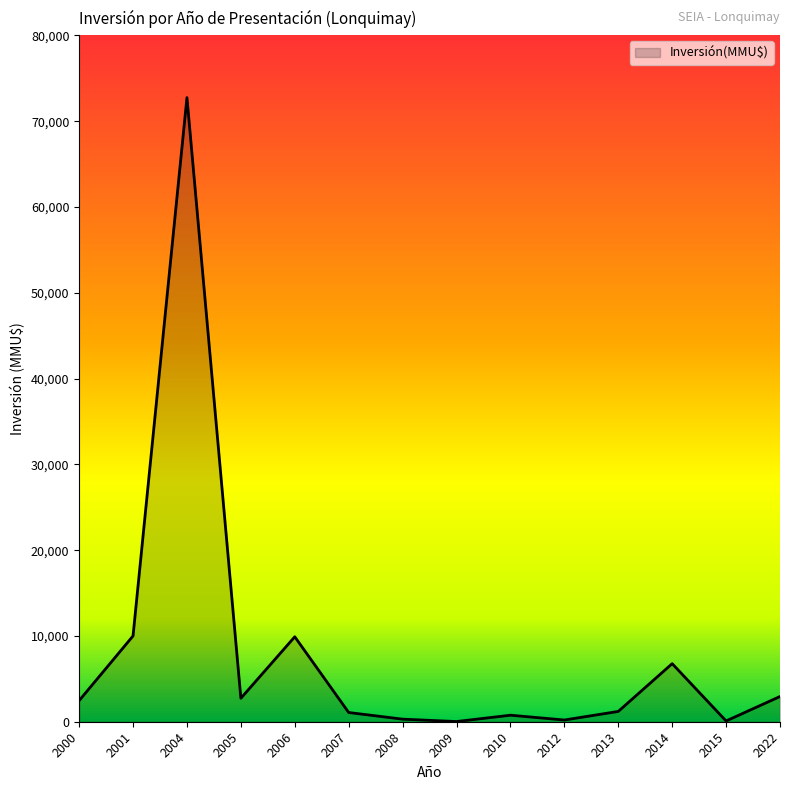

What is the difference between the maximum and minimum values?

72729